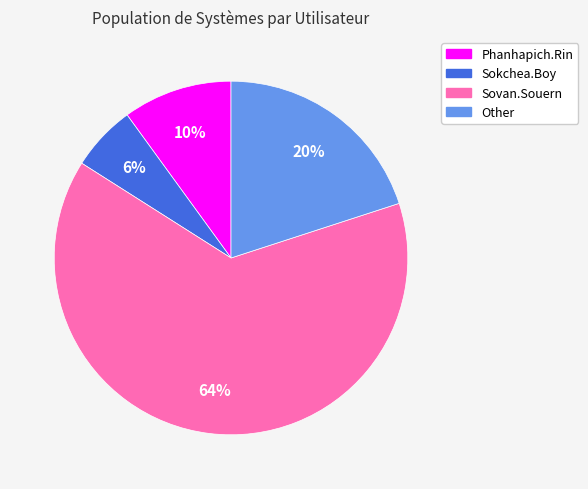

To the nearest percent, what portion does Phanhapich.Rin represent?

10%